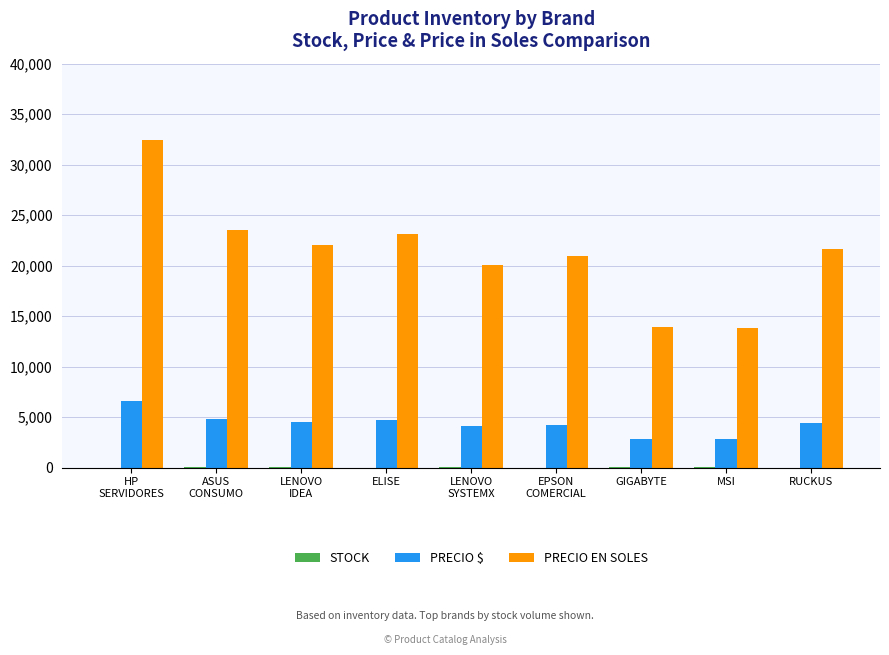

Is it true that PRECIO $ equals 1544 at RUCKUS?

False